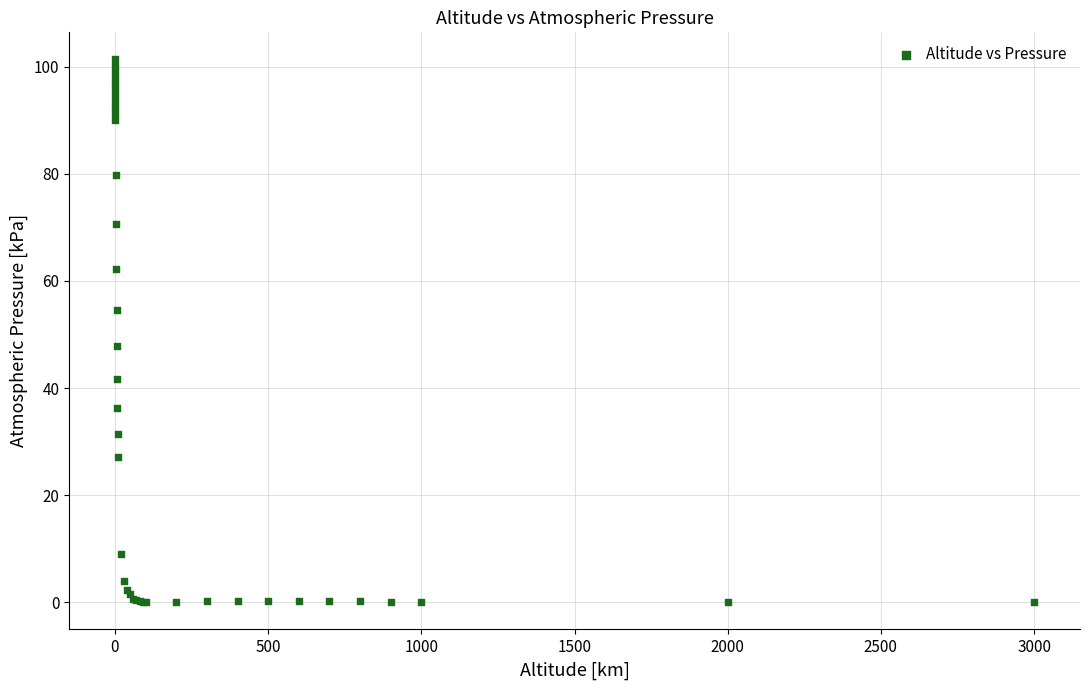

What Y value in the scatter plot is closest to 50?

47.8